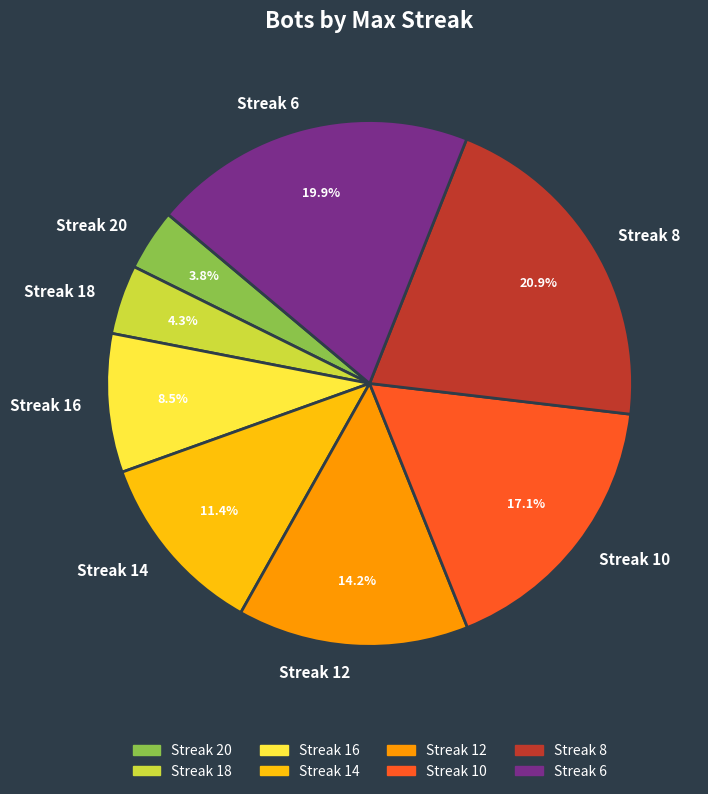

What is the largest slice in the pie chart?

Streak 8